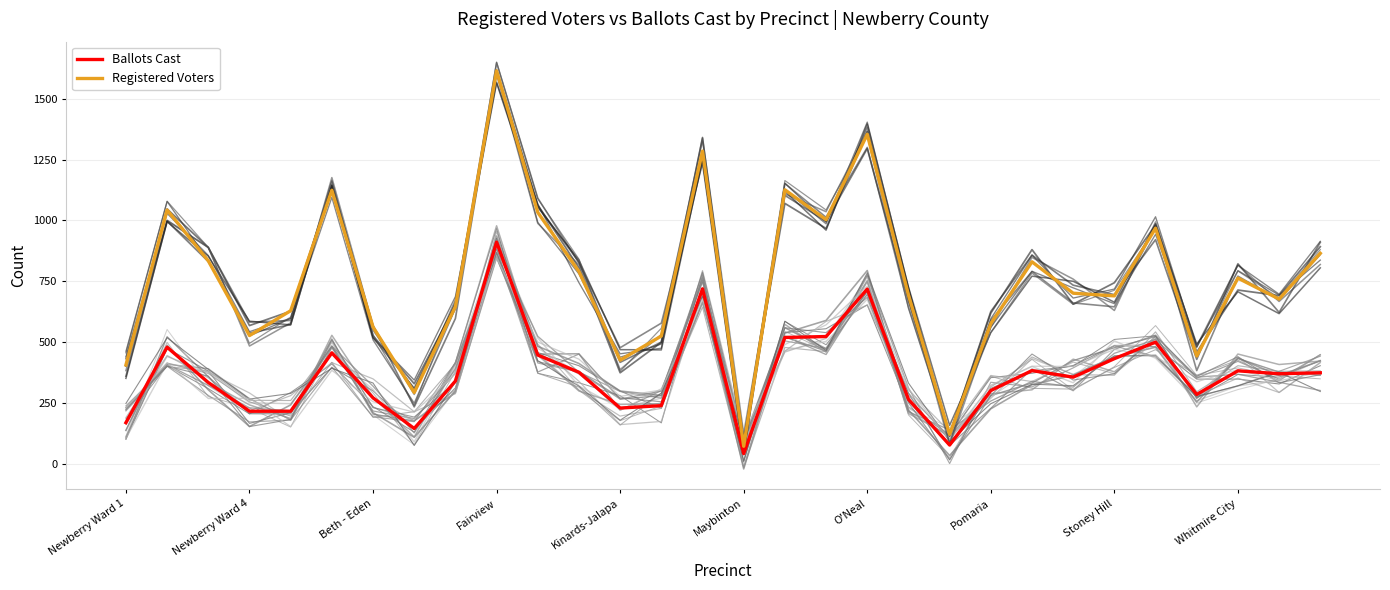

True or false: Ballots Cast has more than 2 points higher than both neighbors.

True